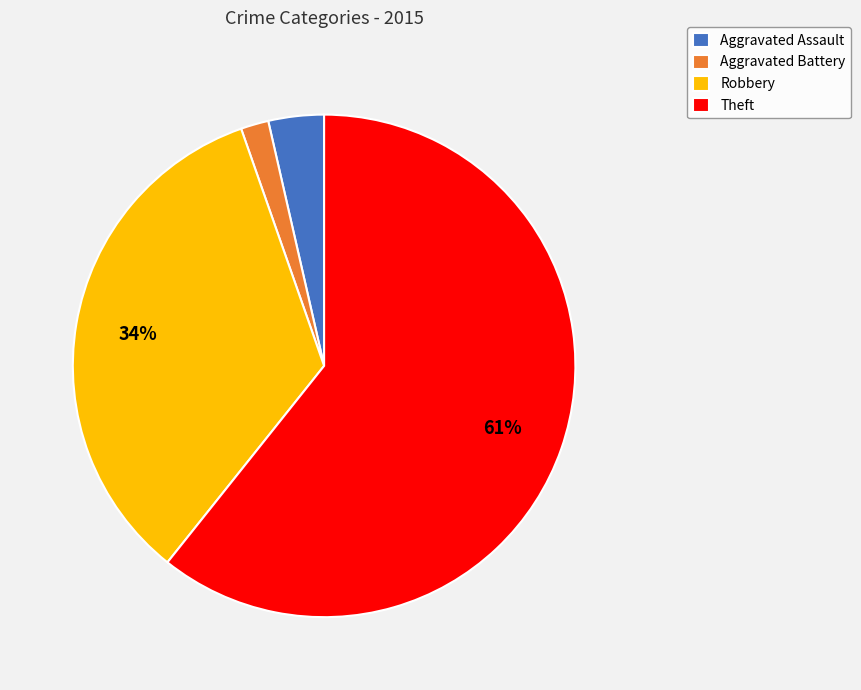

Do Aggravated Assault and Robbery together represent more than half of the pie?

No